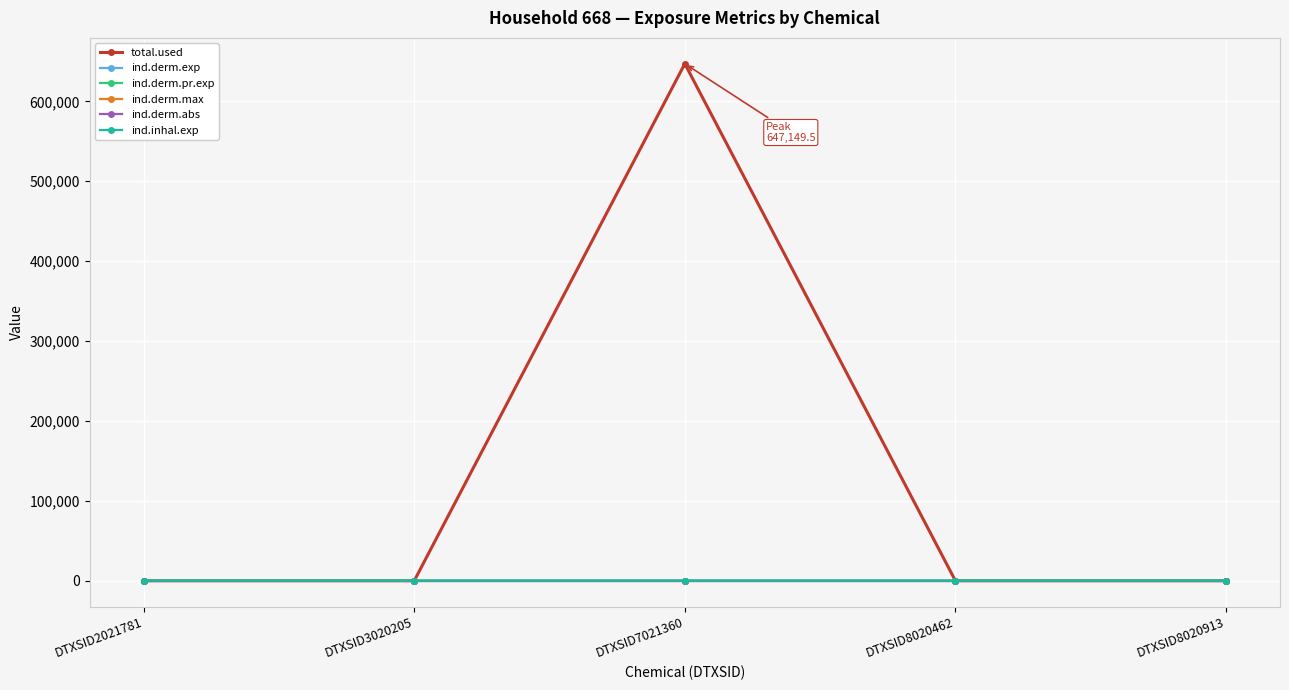

Reading left to right, extract all data points from this chart.

total.used: 0.0	0.0	647149.5	0.0	0.0
ind.derm.exp: 0.0	0.0	2.2	0.0	0.0
ind.derm.pr.exp: 0.0	0.0	2.2	0.0	0.0
ind.derm.max: 0.0	0.0	0.0	0.0	0.0
ind.derm.abs: 0.0	0.0	0.0	0.0	0.0
ind.inhal.exp: 0.0	0.0	1.7	0.0	0.0